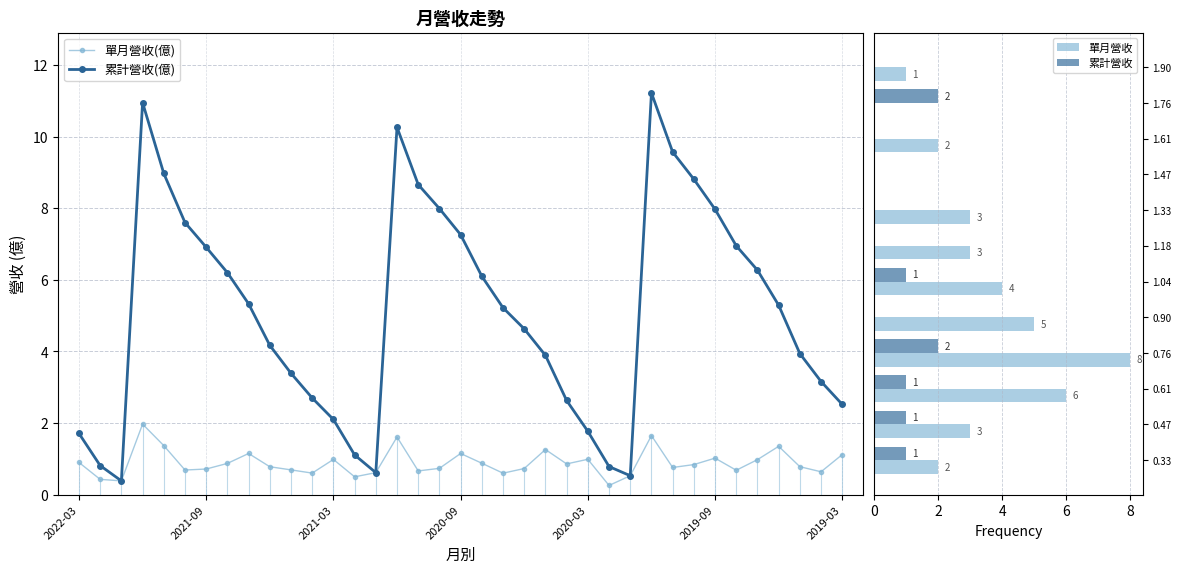

Is it true that 累計營收(億) equals 4.2 at 2021-06?

True